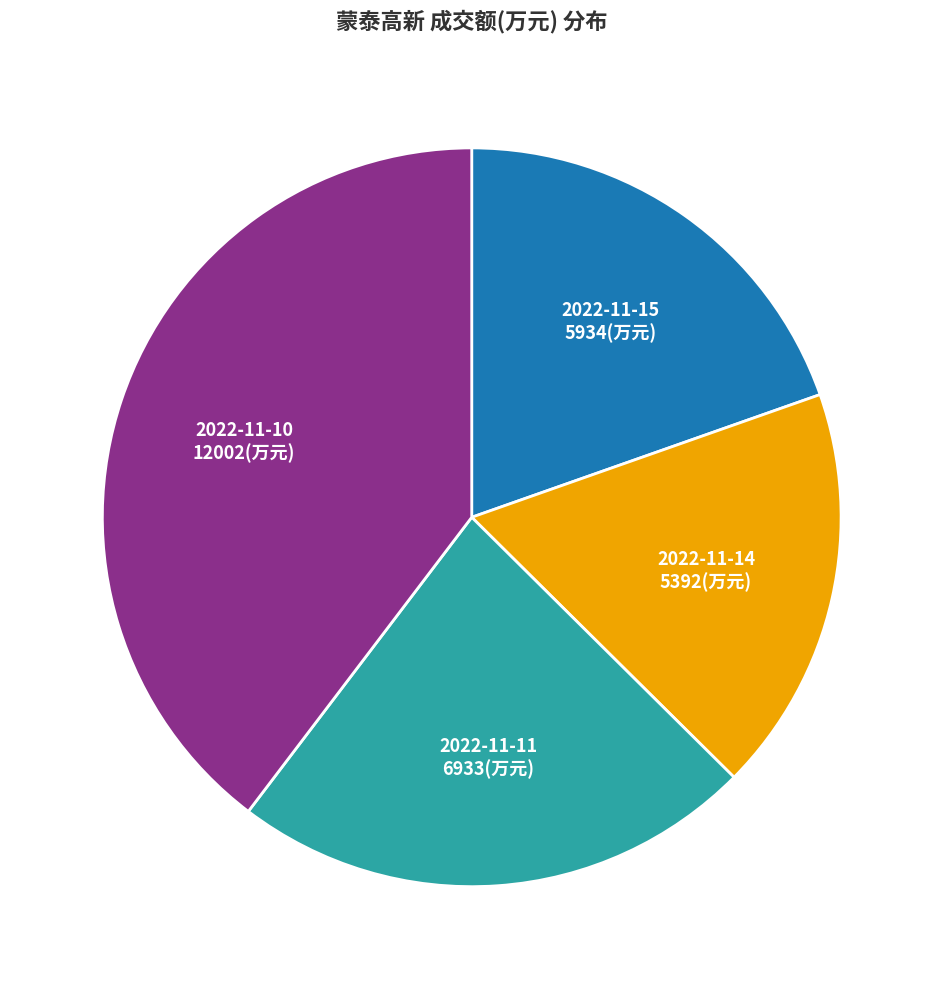

Count the number of slices in the pie.

4